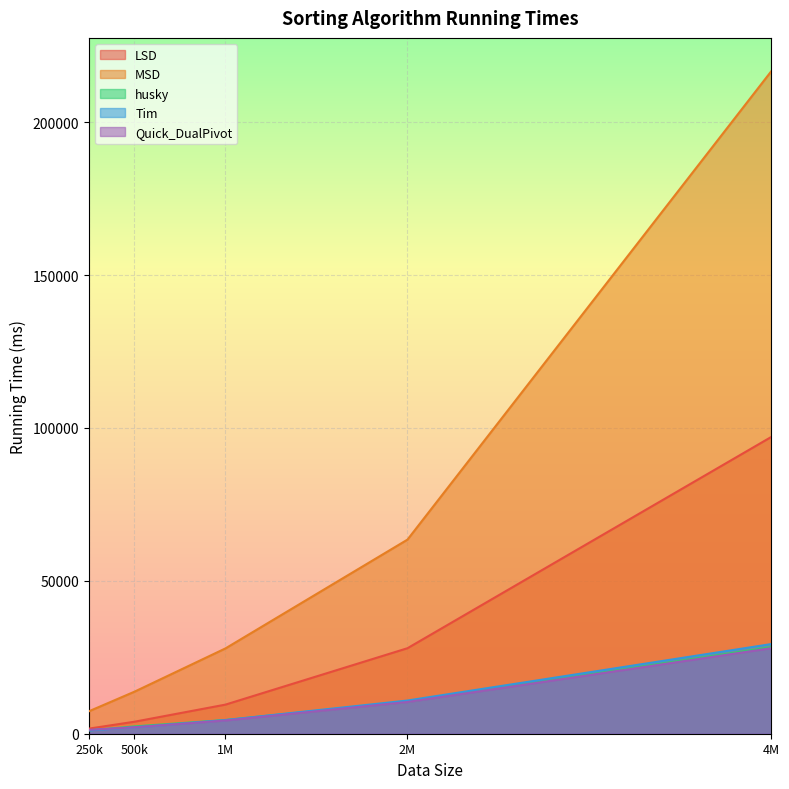

How many categories are shown in the chart?

5